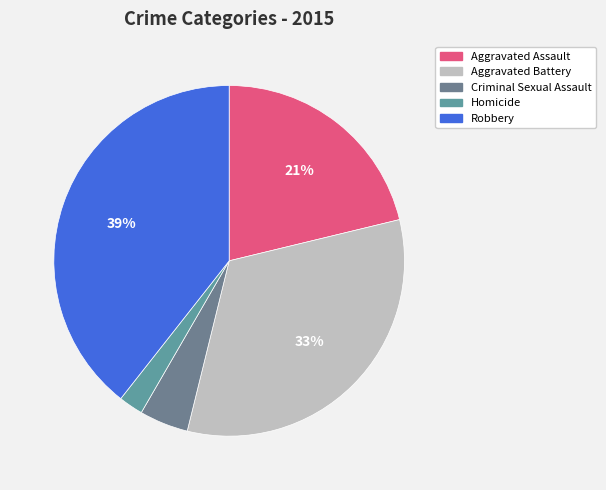

To the nearest percent, what is the difference between the largest and smallest slice percentages?

37%